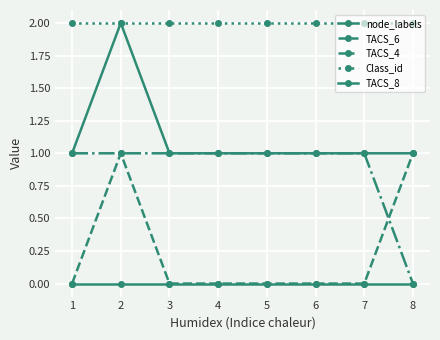

How many distinct data groups are displayed?

5